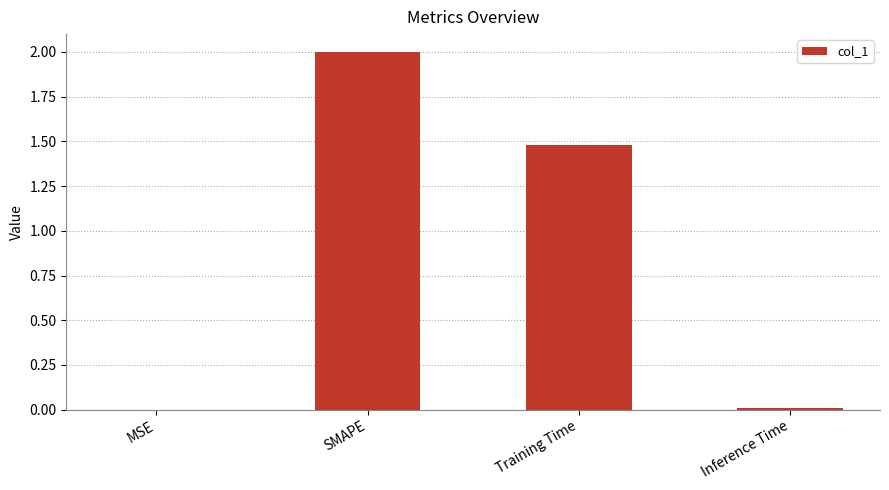

The chart shows a value of 0.0 at MSE. True or false?

True